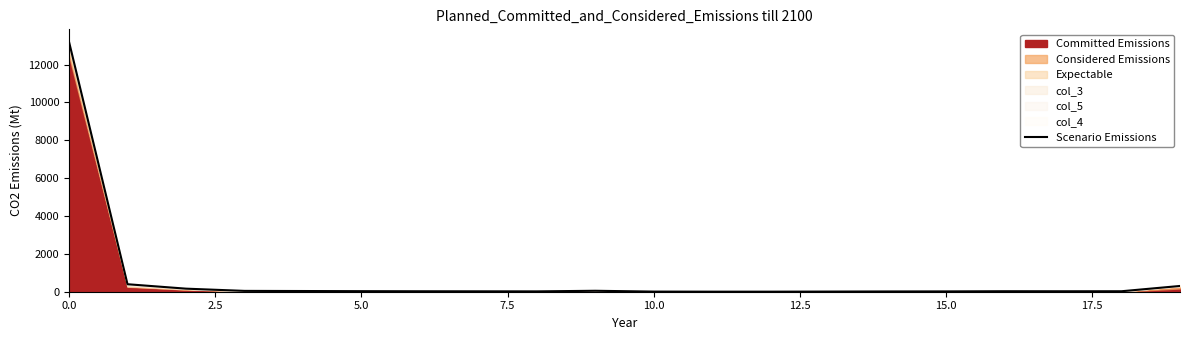

Read the value at 19.

304